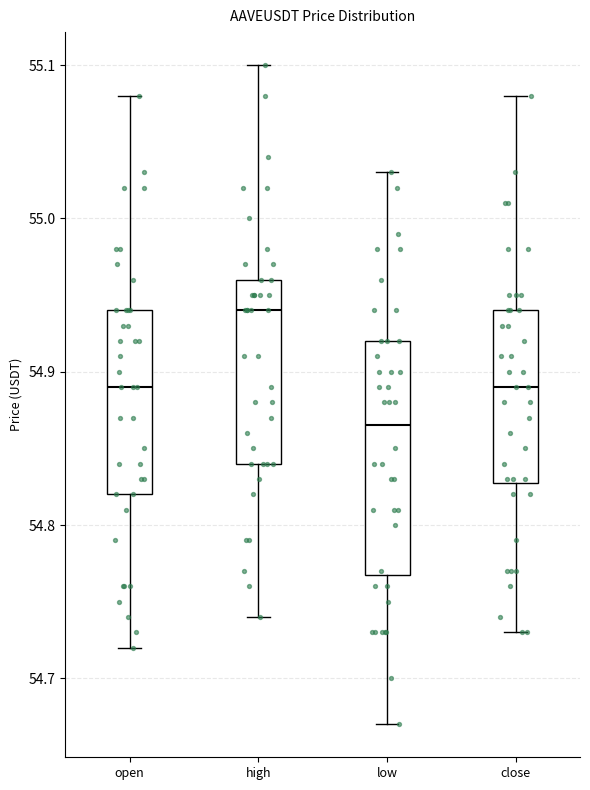

Reading left to right, read every box against the y-axis: the position of its median line, the range the box covers, and the ends of its whiskers. The values are not printed on the chart, so give them approximately, as read against the axis.

open: median 54.89, box 54.82 to 54.94, whiskers 54.72 to 55.08
high: median 54.94, box 54.84 to 54.96, whiskers 54.74 to 55.10
low: median 54.87, box 54.77 to 54.92, whiskers 54.67 to 55.03
close: median 54.89, box 54.83 to 54.94, whiskers 54.73 to 55.08